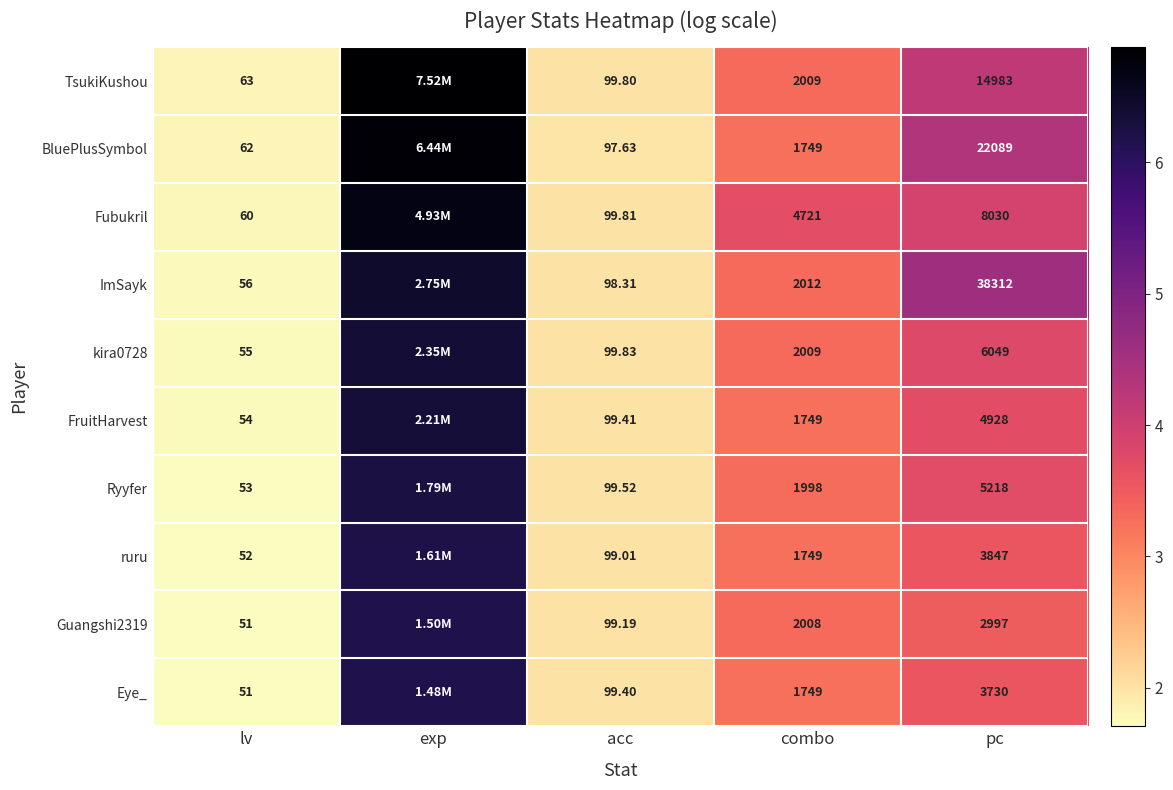

Between combo and pc, which series saw the biggest shift?

ImSayk